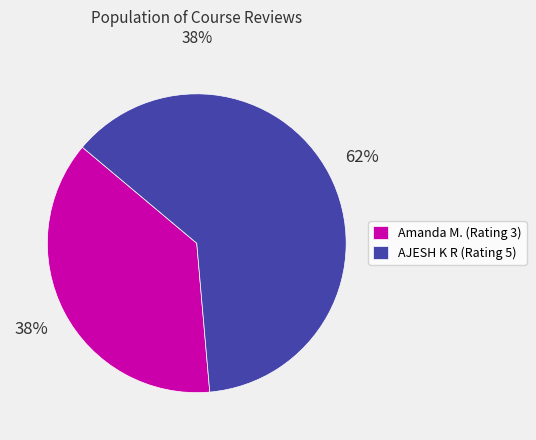

Approximately how many times larger is the value at Amanda M. (Rating 3) compared to AJESH K R (Rating 5)?

0.6